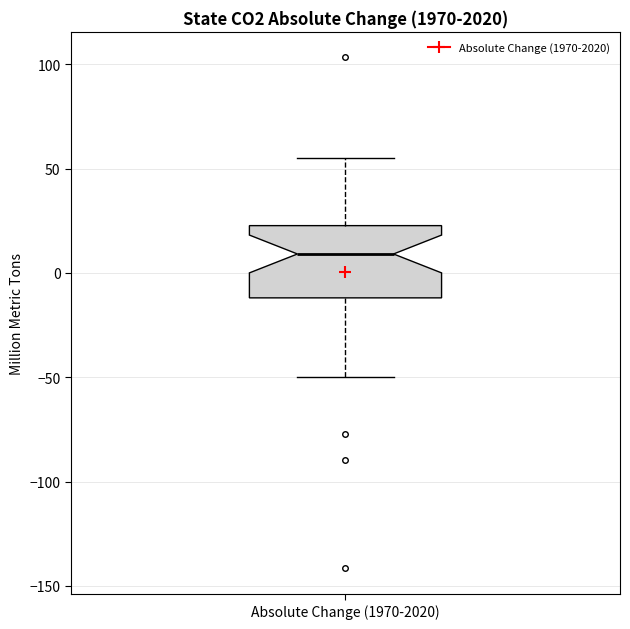

Read this box plot against the y-axis: the position of the median line, the range covered by the box, and the ends of both whiskers. The values are not printed on the chart, so give them approximately, as read against the axis.

median 10, box -10 to 25, whiskers -50 to 55